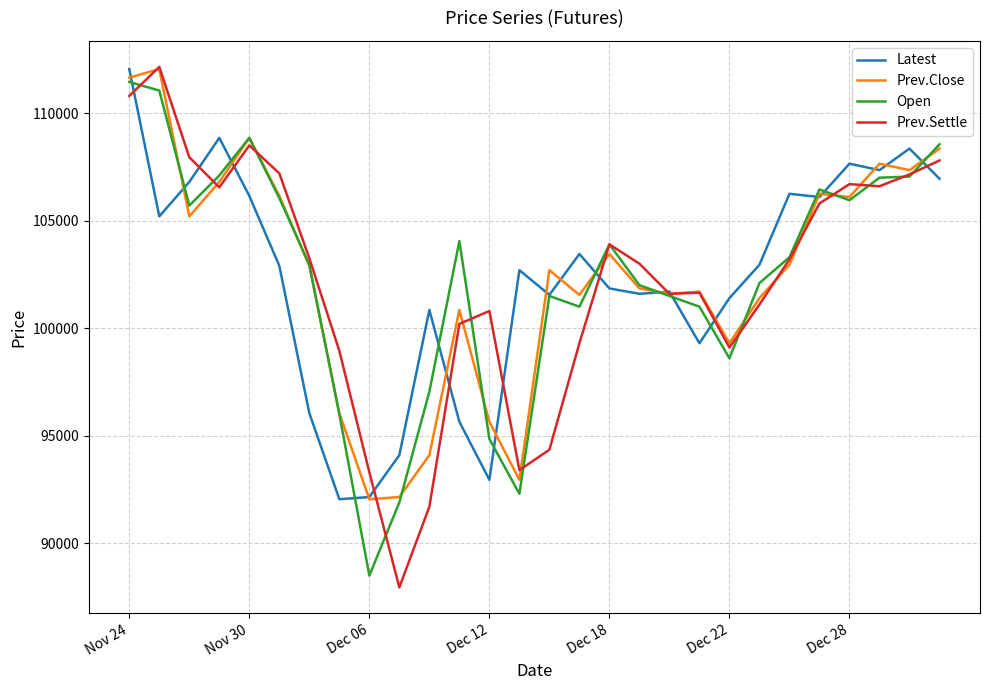

What is the lowest value of the Latest series?

92050